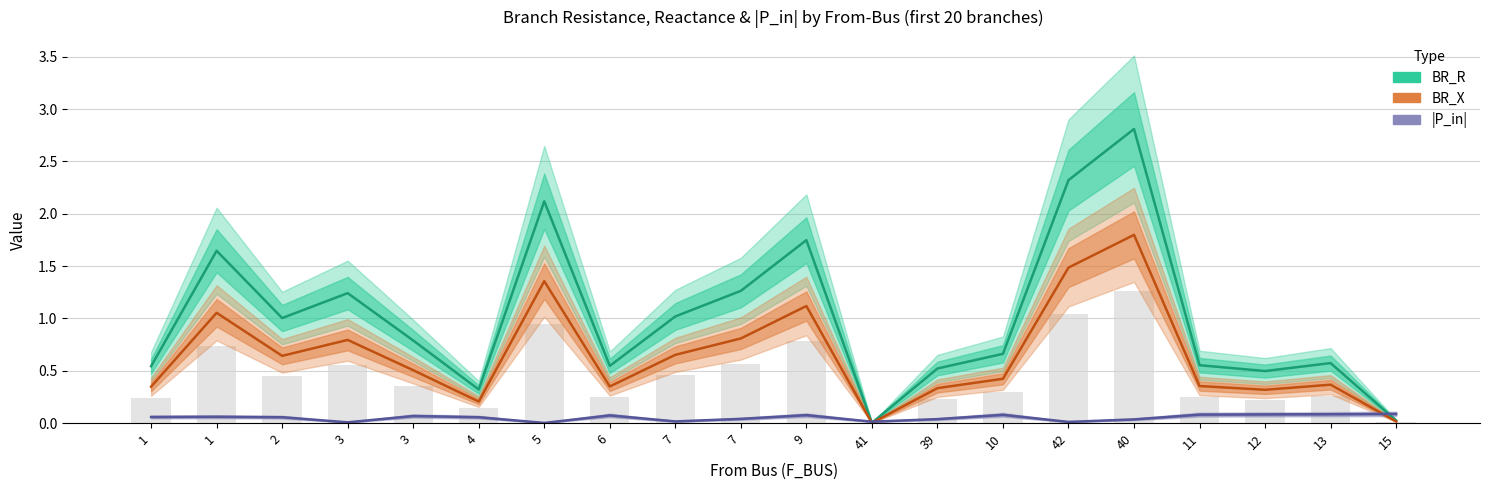

What is the spread (max minus min) of values at 5?

2.1